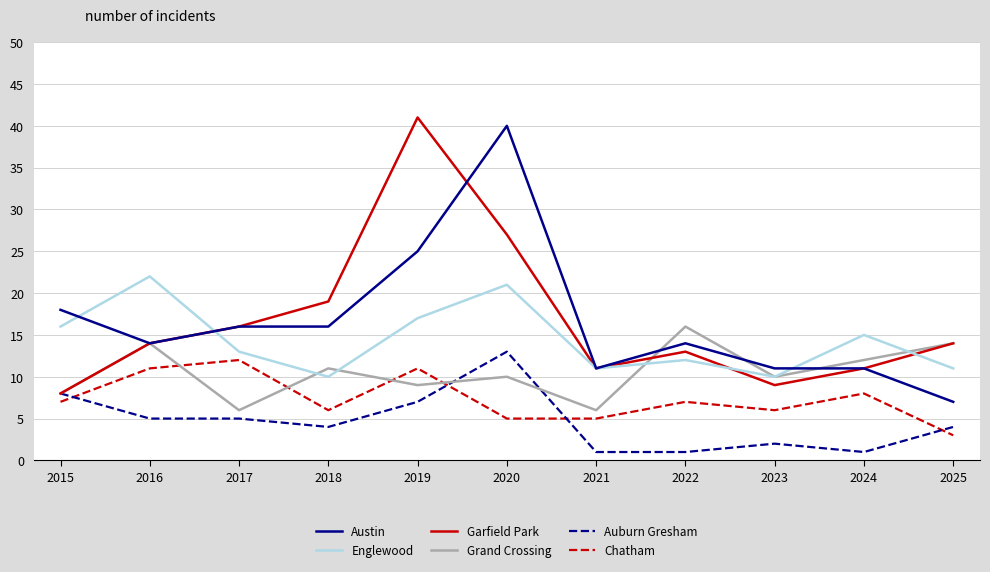

What is the maximum value shown in the chart?

41